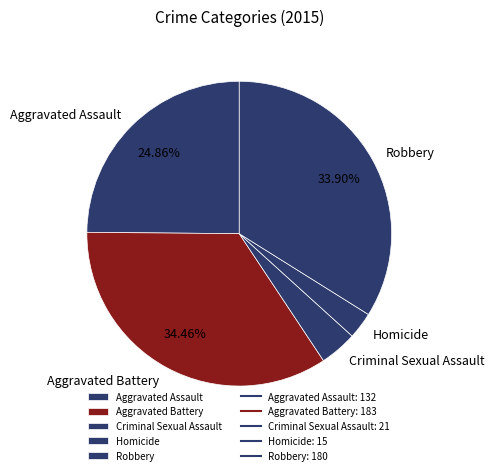

Which slice is the largest?

Aggravated Battery